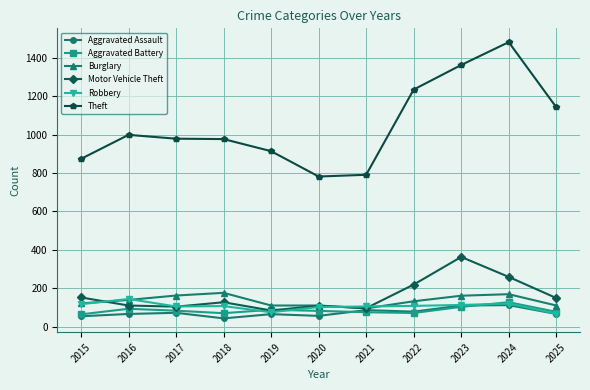

True or false: Burglary has a value of 95 at 2021.

True